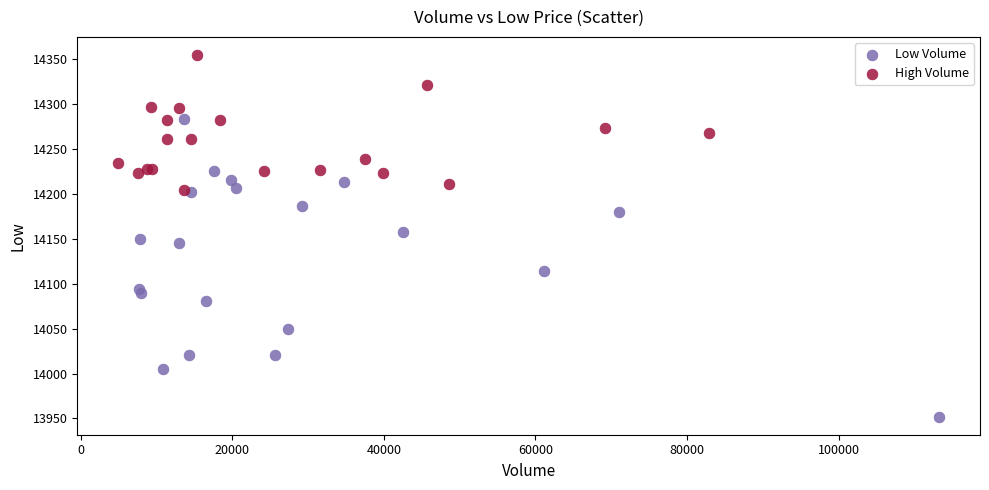

Which series reaches the maximum Y coordinate?

High Volume